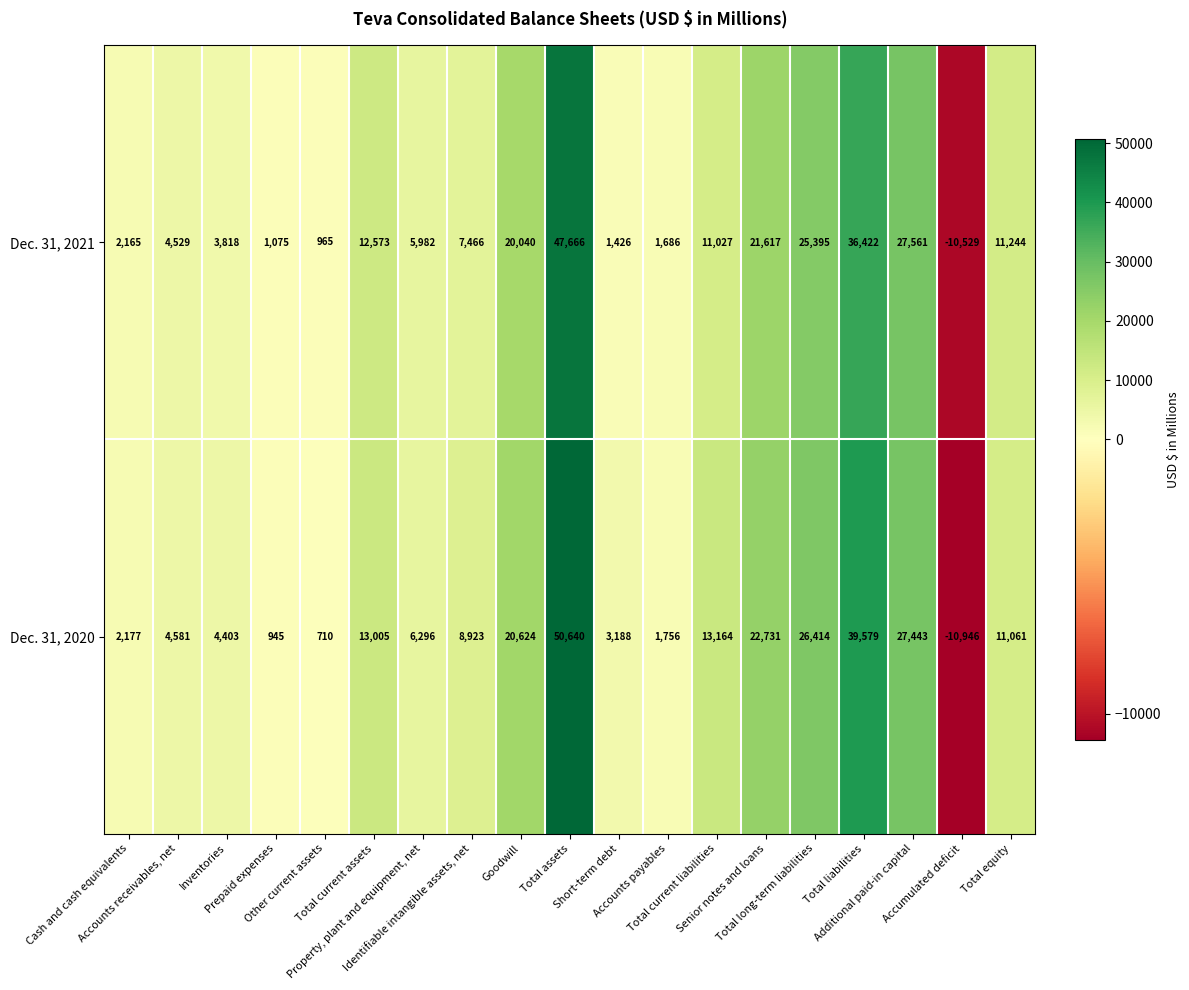

At Senior notes and loans, list the series in order from smallest to largest.

Dec. 31, 2021, Dec. 31, 2020